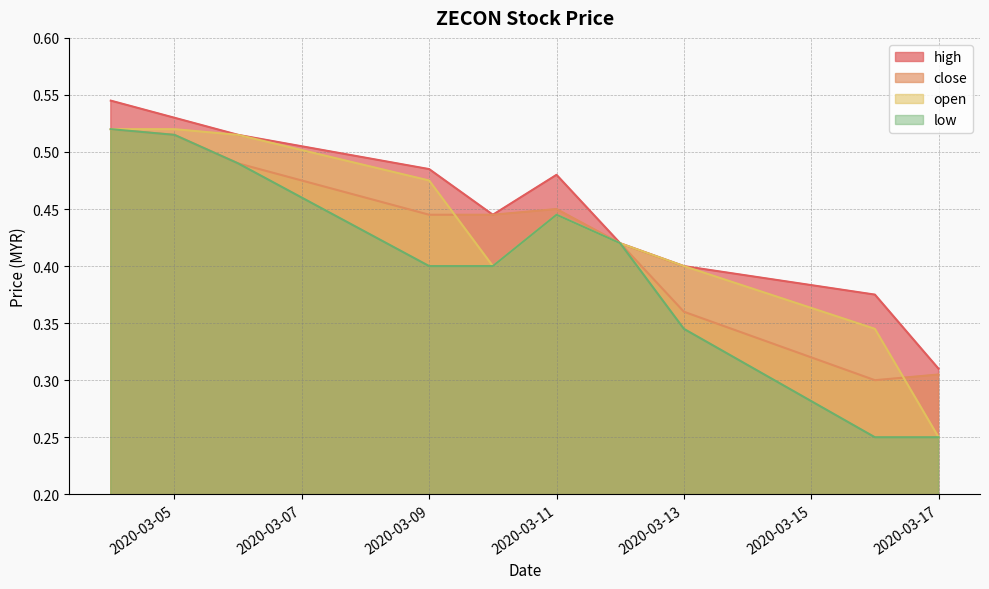

True or false: low and high intersect in this chart.

False